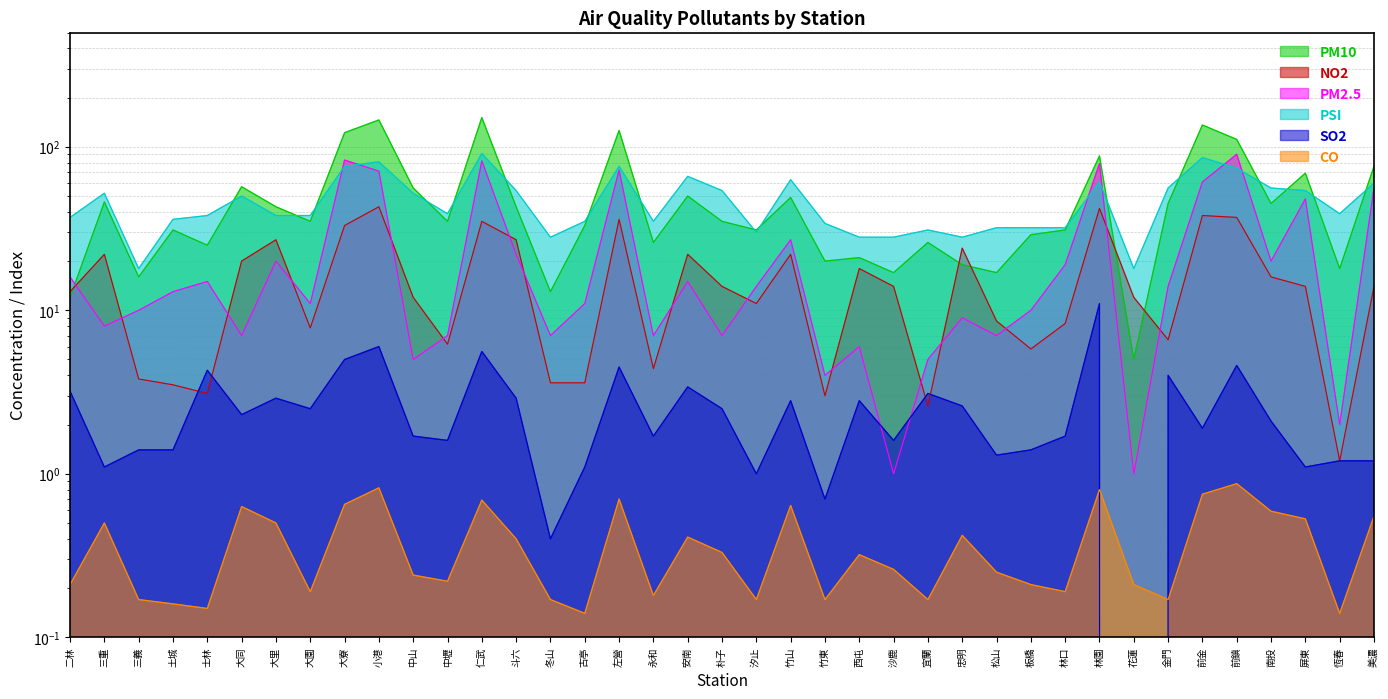

Where do NO2 and PM10 first cross each other?

二林 and 三重